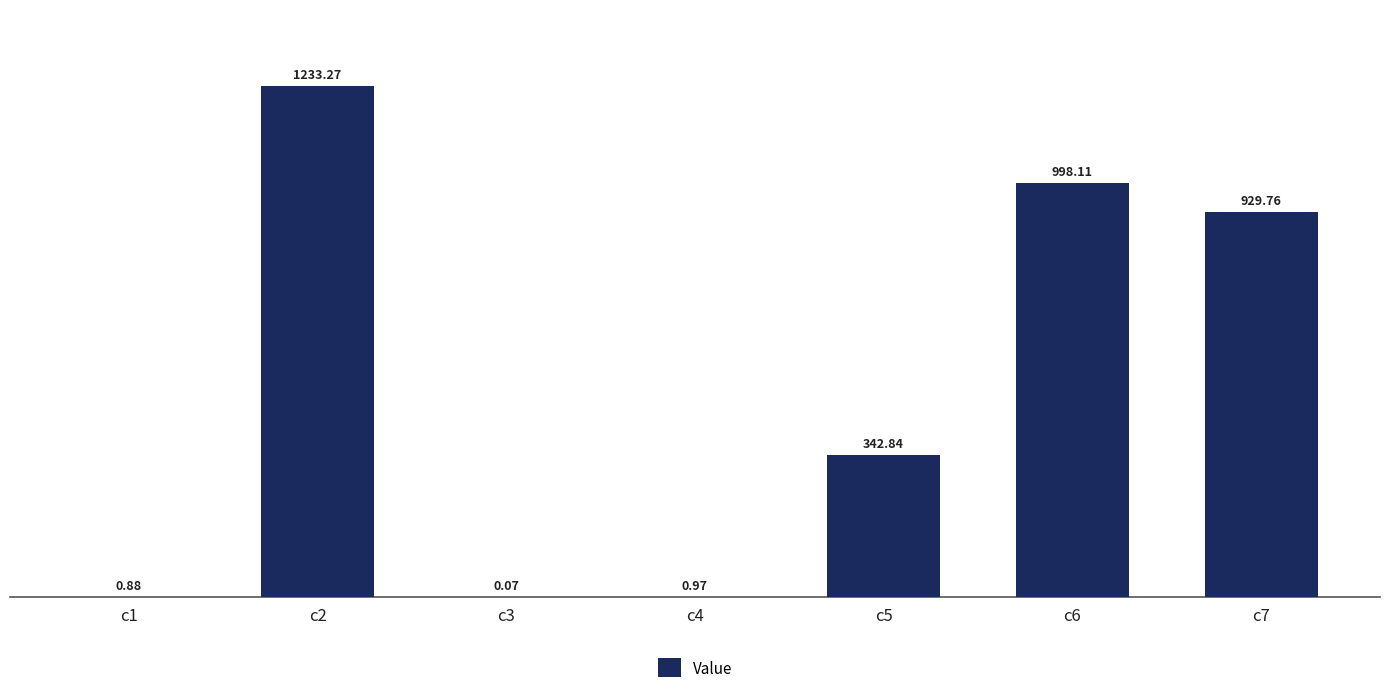

What is the change in value from c3 to c6?

+998.0